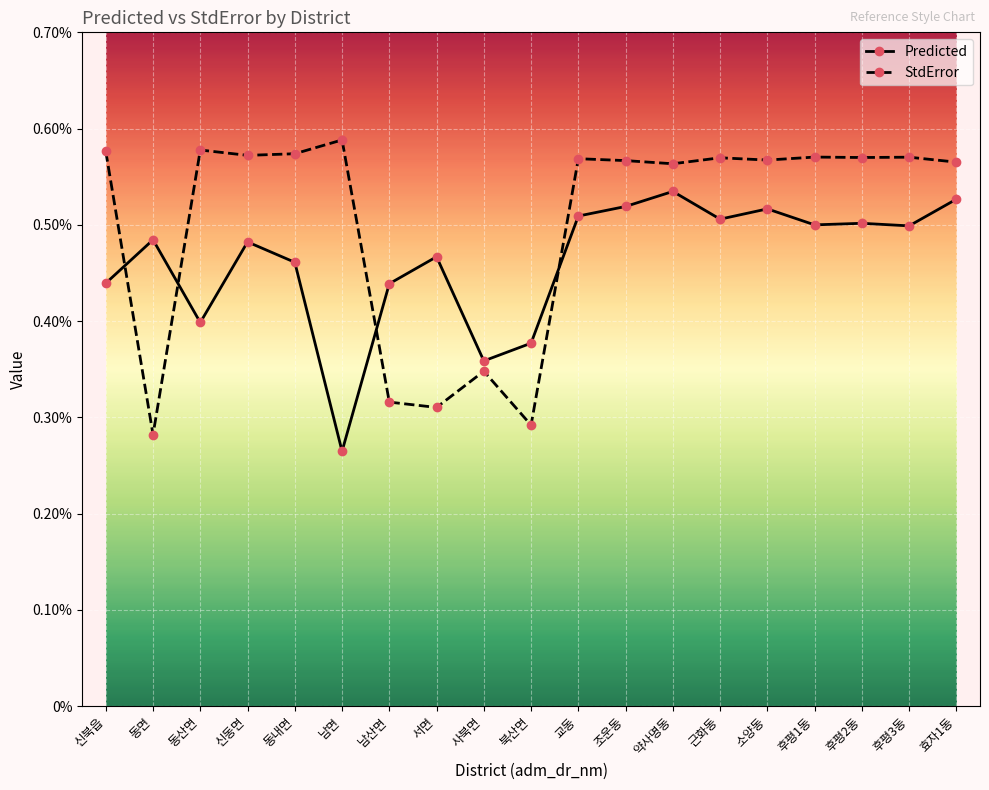

What are all the series names shown in the legend?

Predicted, StdError